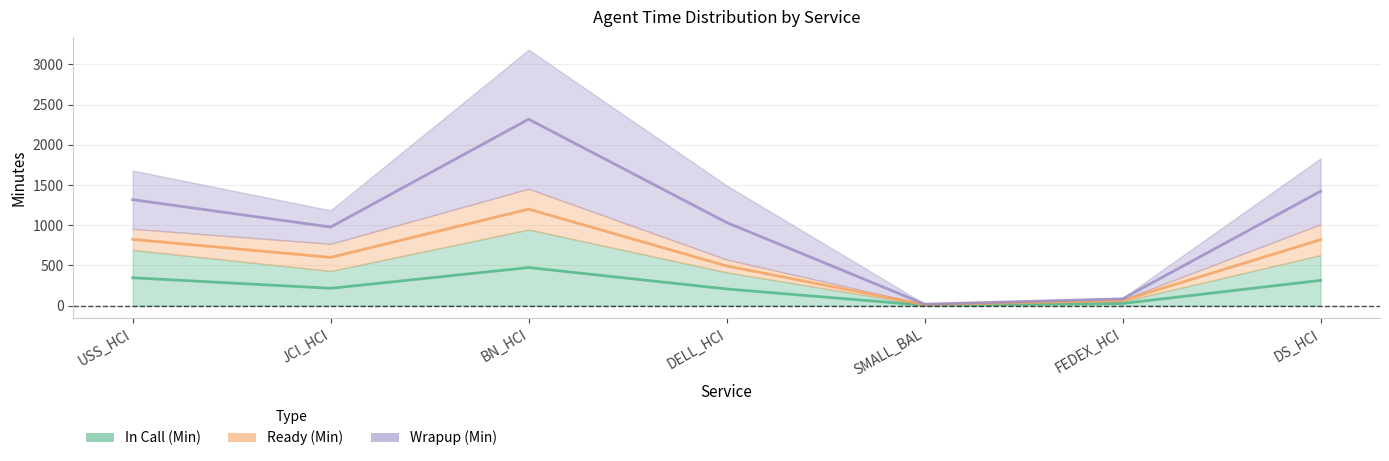

True or false: In Call (Min) has more than 2 points higher than both neighbors.

False